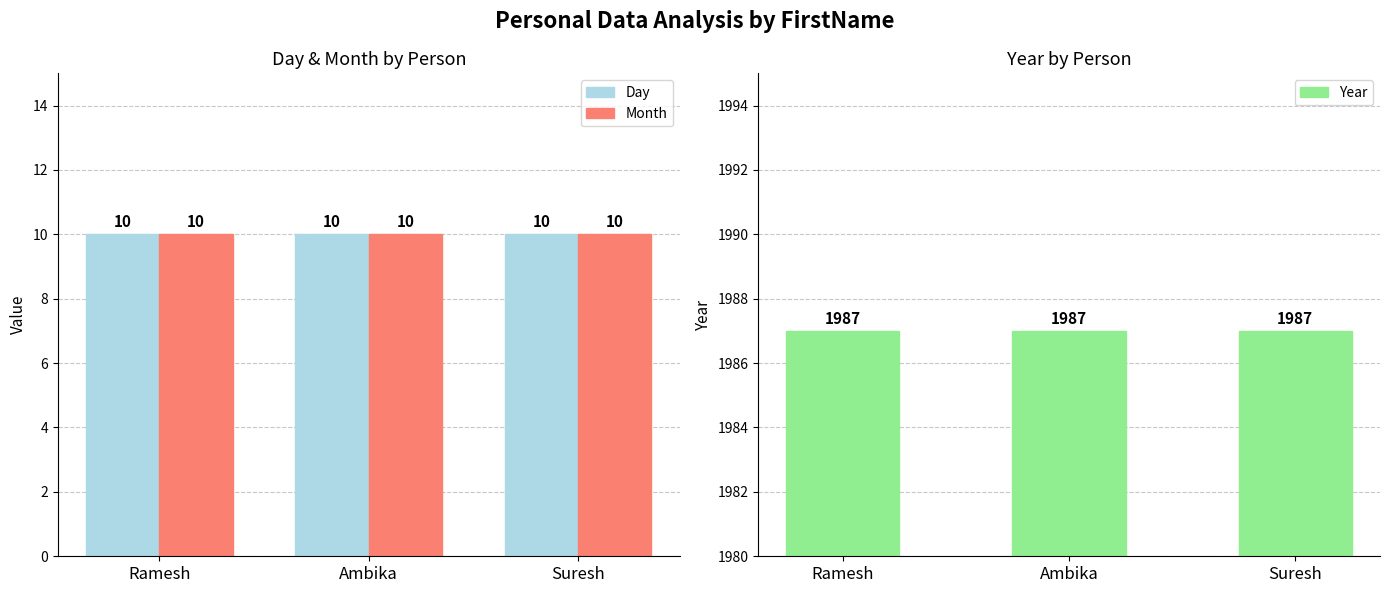

Is the value of Month at Suresh greater than the value of Day at Ambika?

No